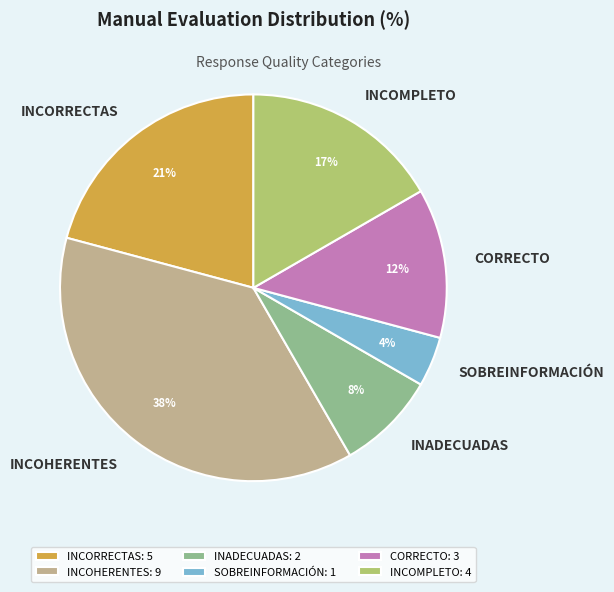

Approximately how many times larger is the value at SOBREINFORMACIÓN compared to CORRECTO?

0.3